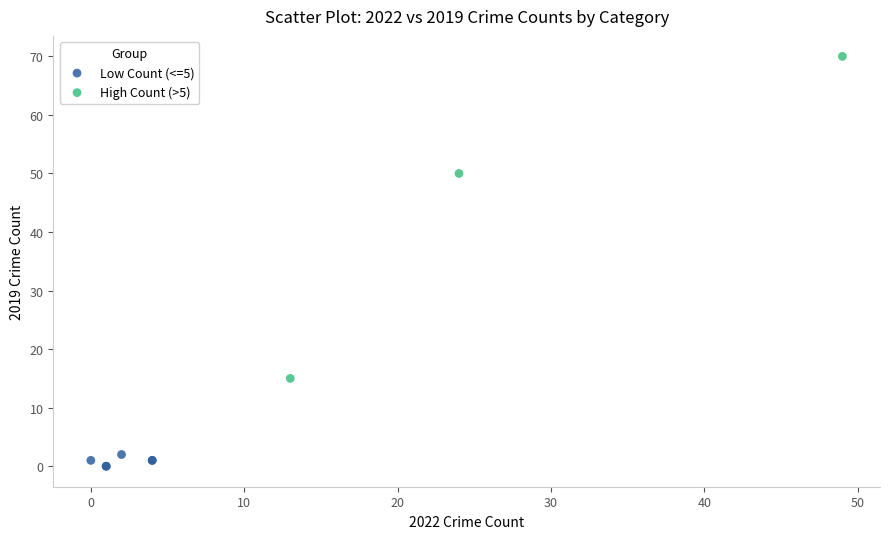

Which series has the largest Y range (max minus min)?

High Count (>5)